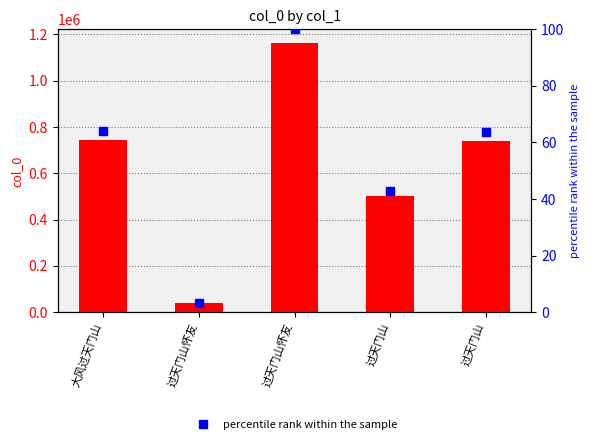

The col_0 series shows 822784.5 at 过天门山. True or false?

False